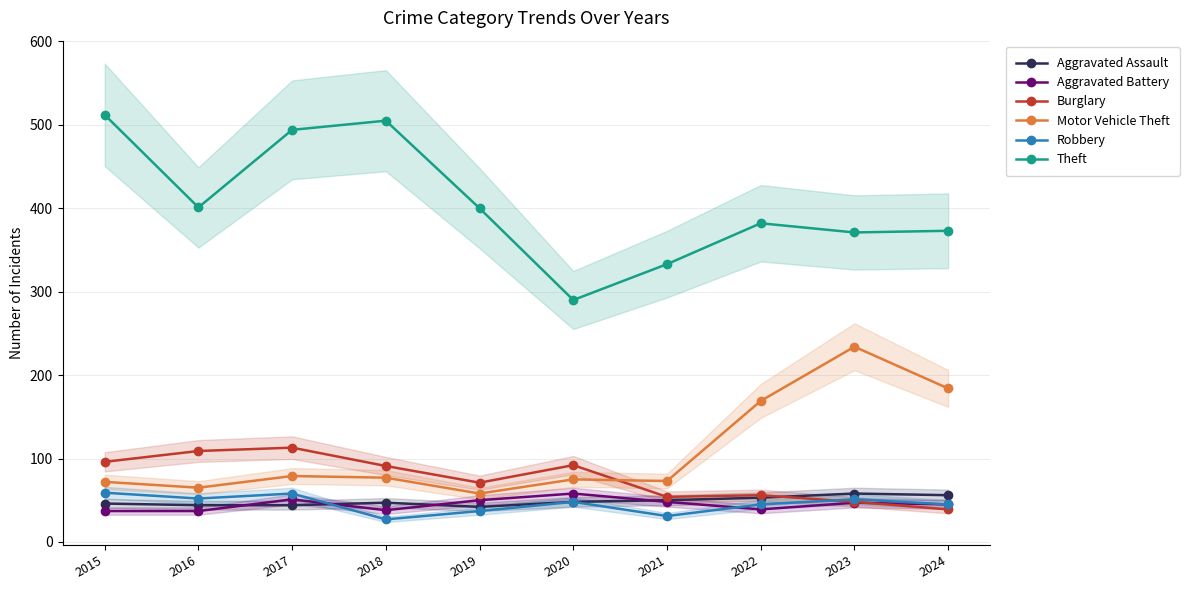

What is the value of the Aggravated Battery point at the 10th from the left?

45